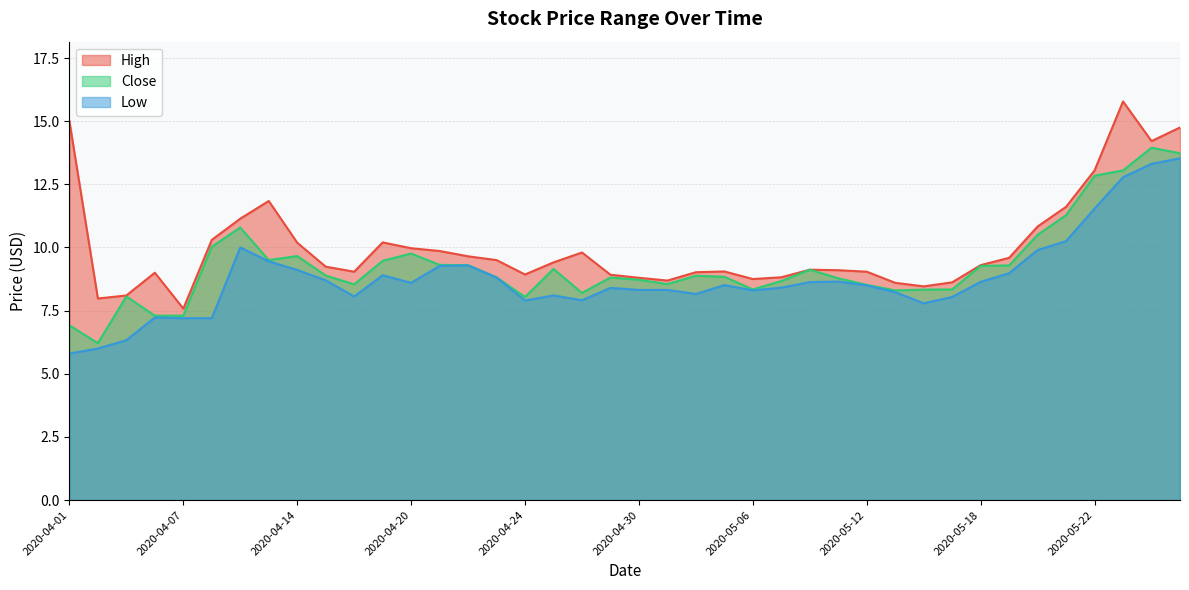

True or false: Low and Close intersect in this chart.

False